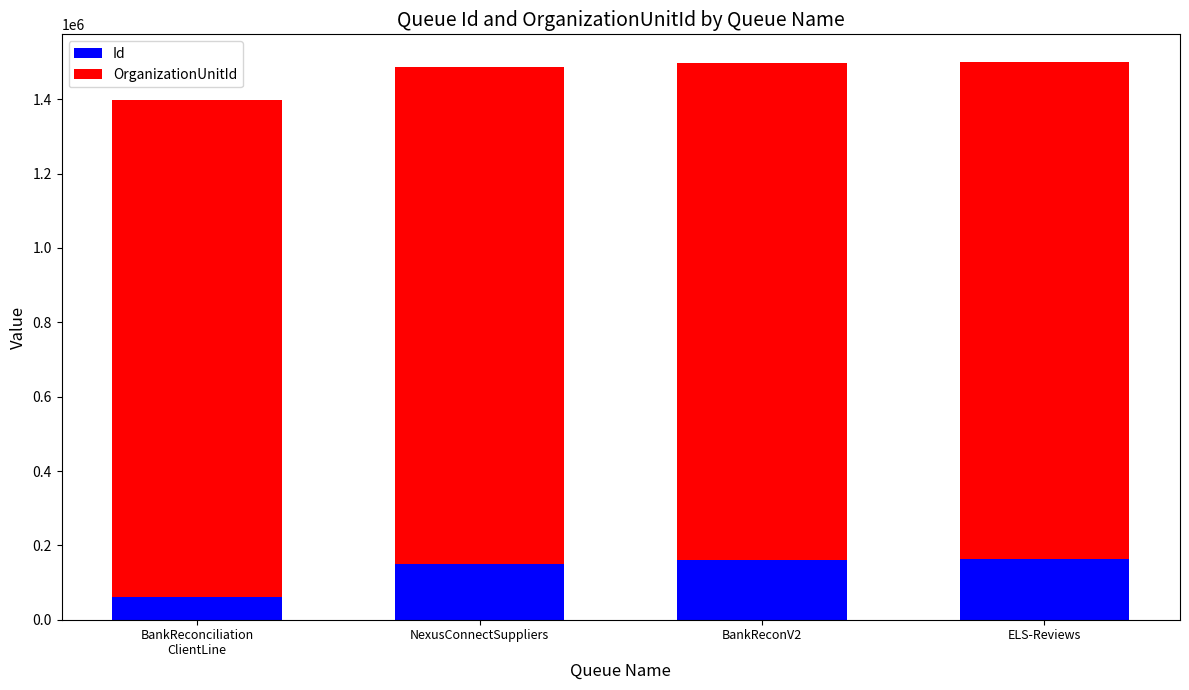

True or false: Id has a value of 150441 at NexusConnectSuppliers.

True